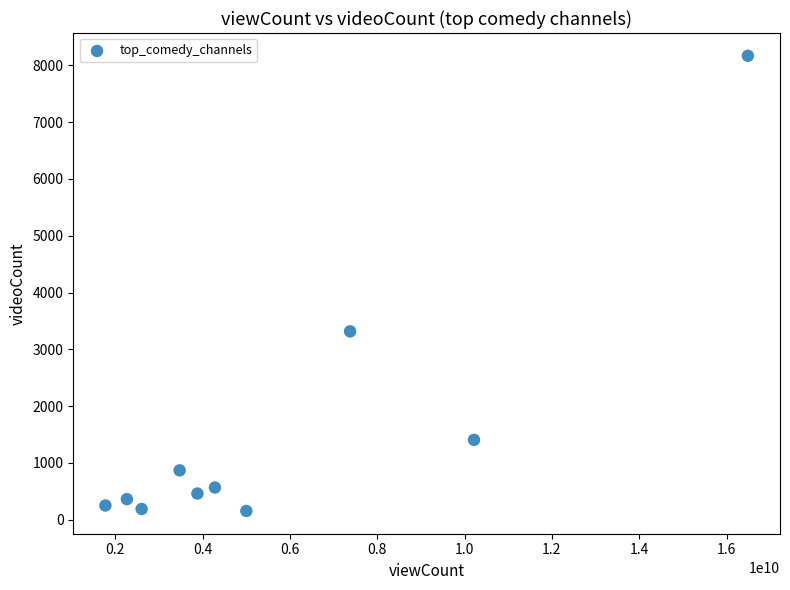

What is the average Y value?

1574